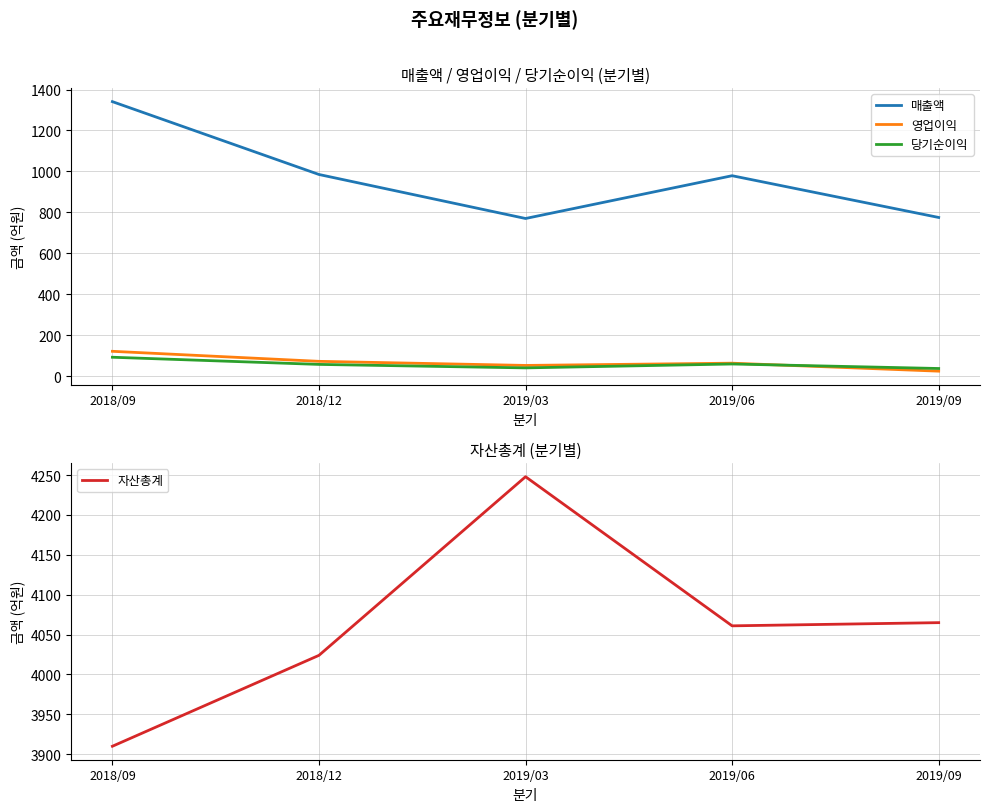

What is the greatest value displayed?

4248